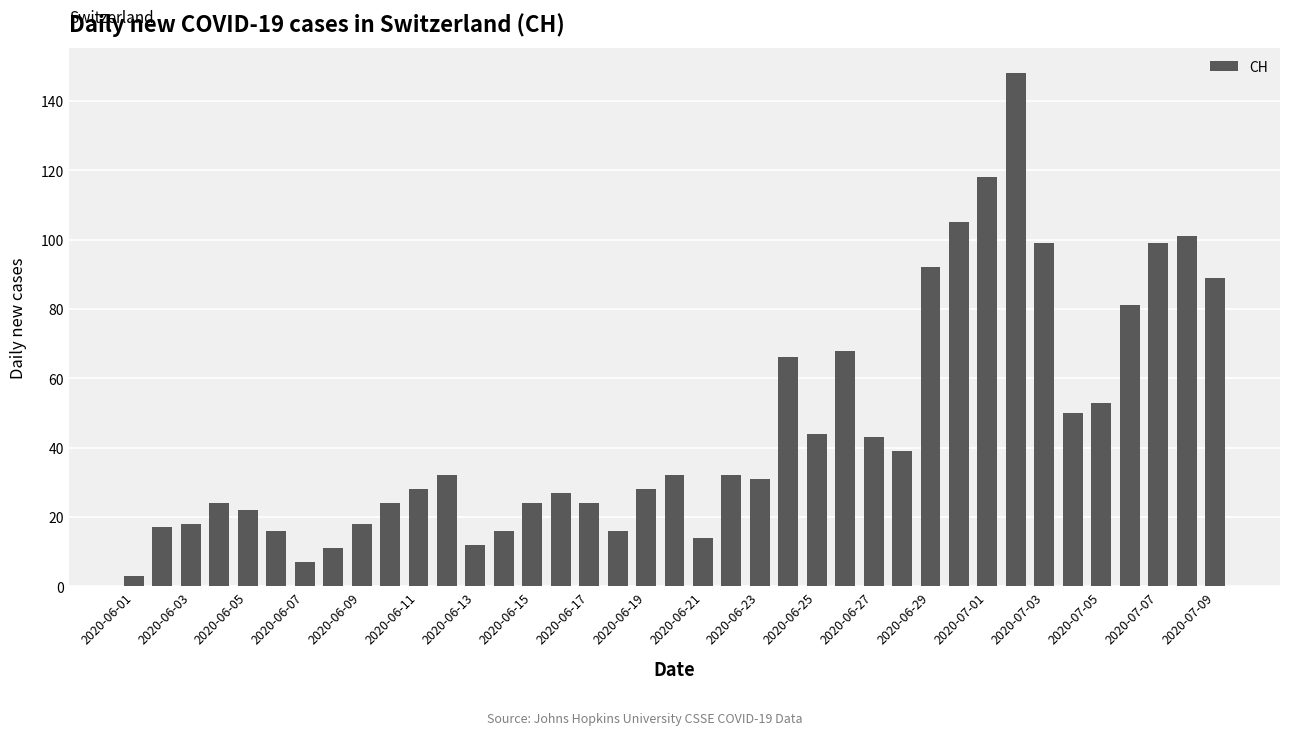

What is the greatest value displayed?

148